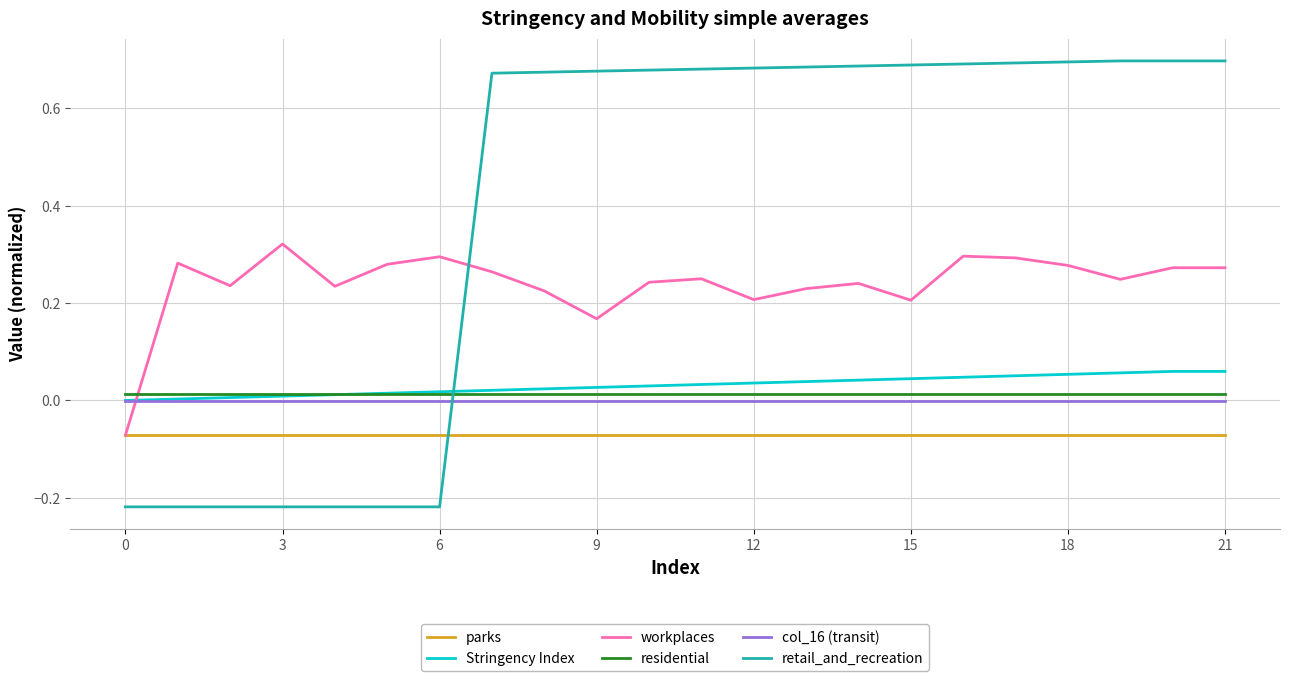

True or false: col_16 (transit) and residential cross at least once.

False